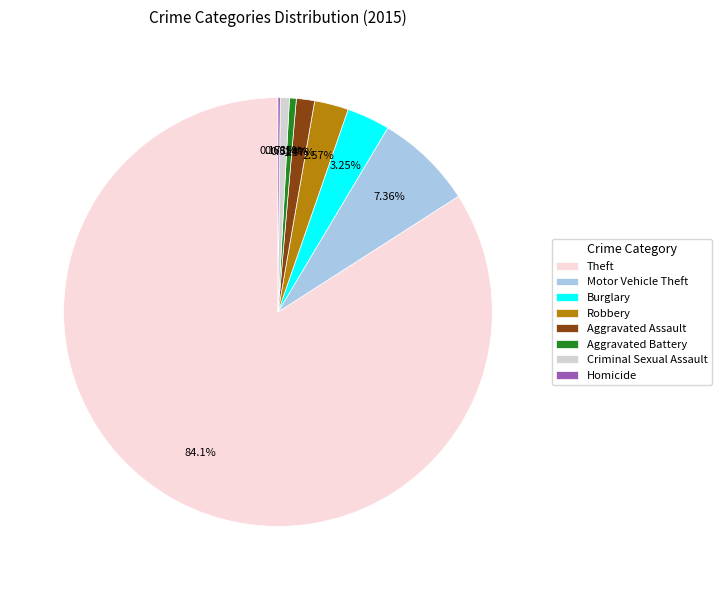

Does any single category account for the majority?

Yes